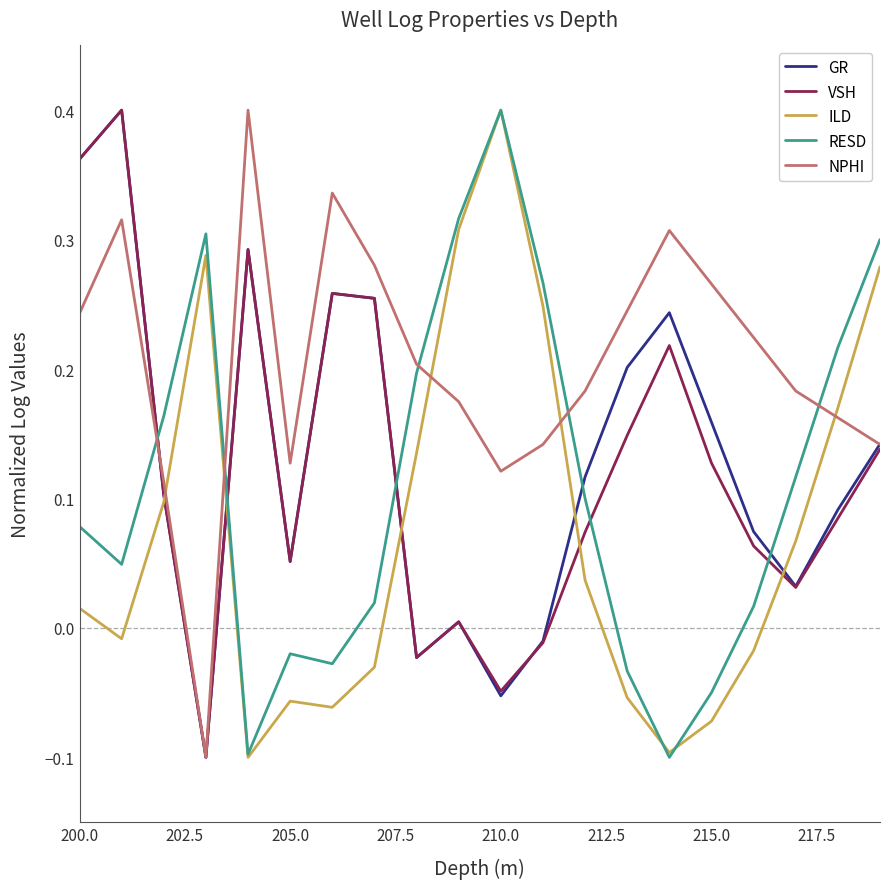

Which series has the largest total across all categories?

NPHI